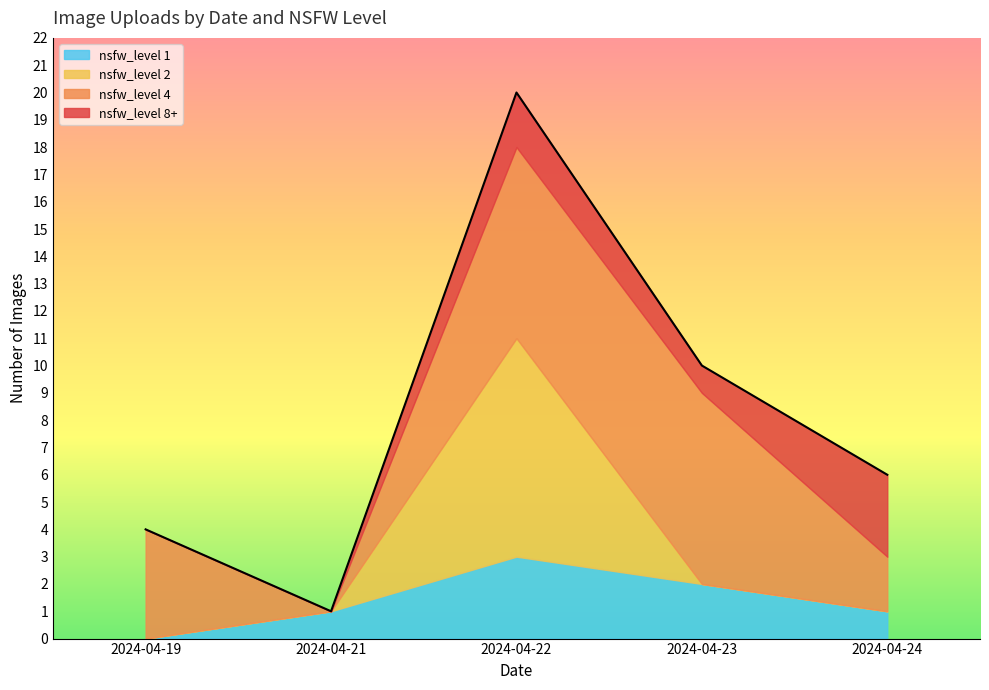

Which category has the lowest value in the nsfw_level 1 series?

2024-04-19